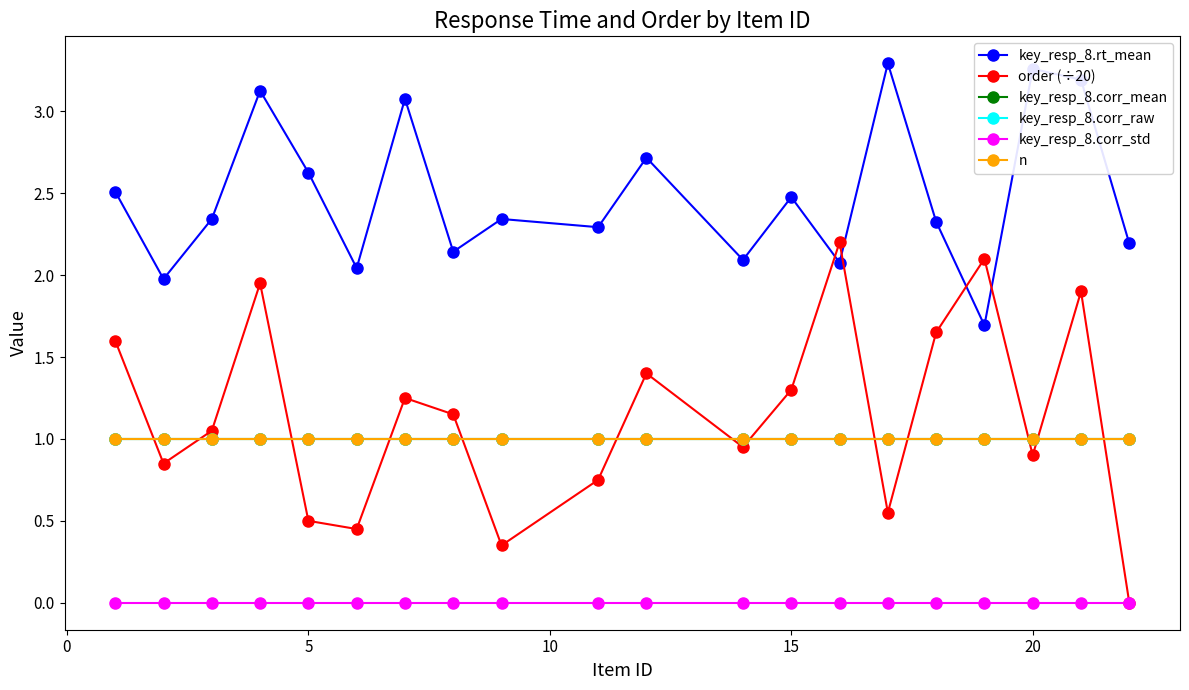

Does the chart have visible grid lines?

No